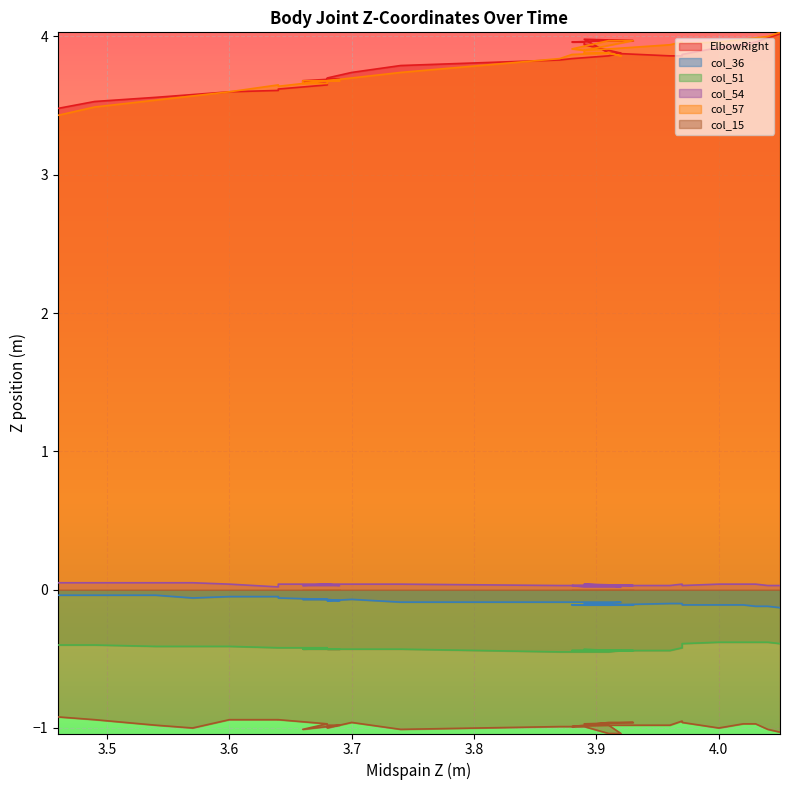

What are all the series names shown in the legend?

ElbowRight, col_36, col_51, col_54, col_57, col_15